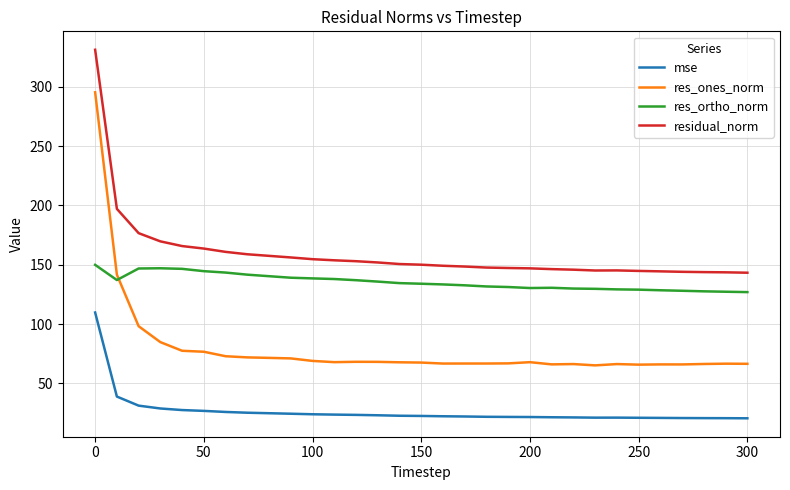

Which series has the widest spread of values?

res_ones_norm